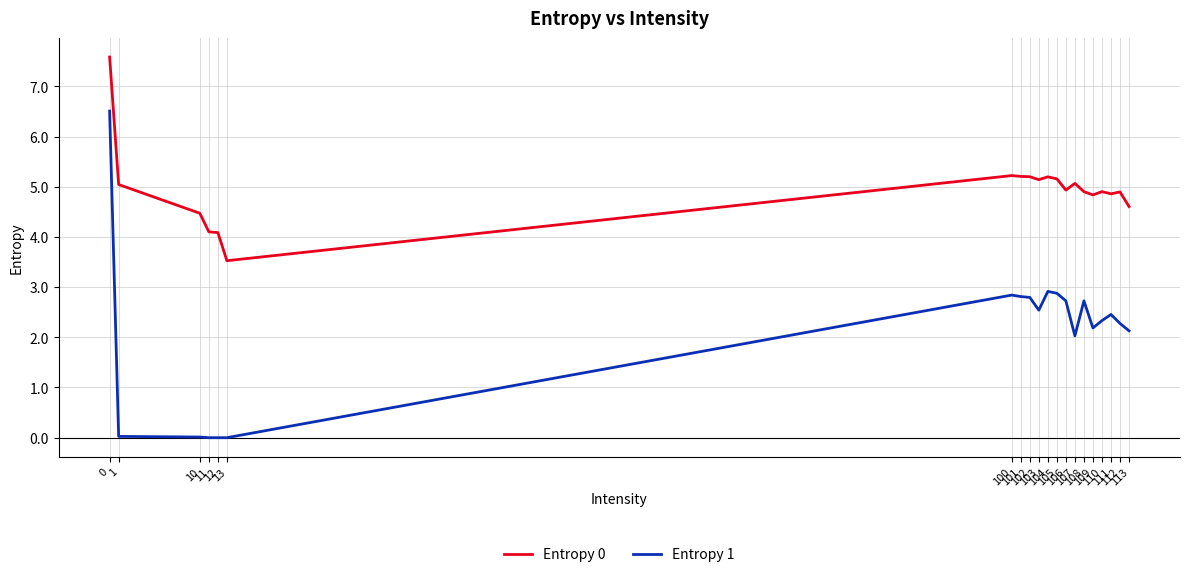

What is the average value of the Entropy 1 series?

2.1